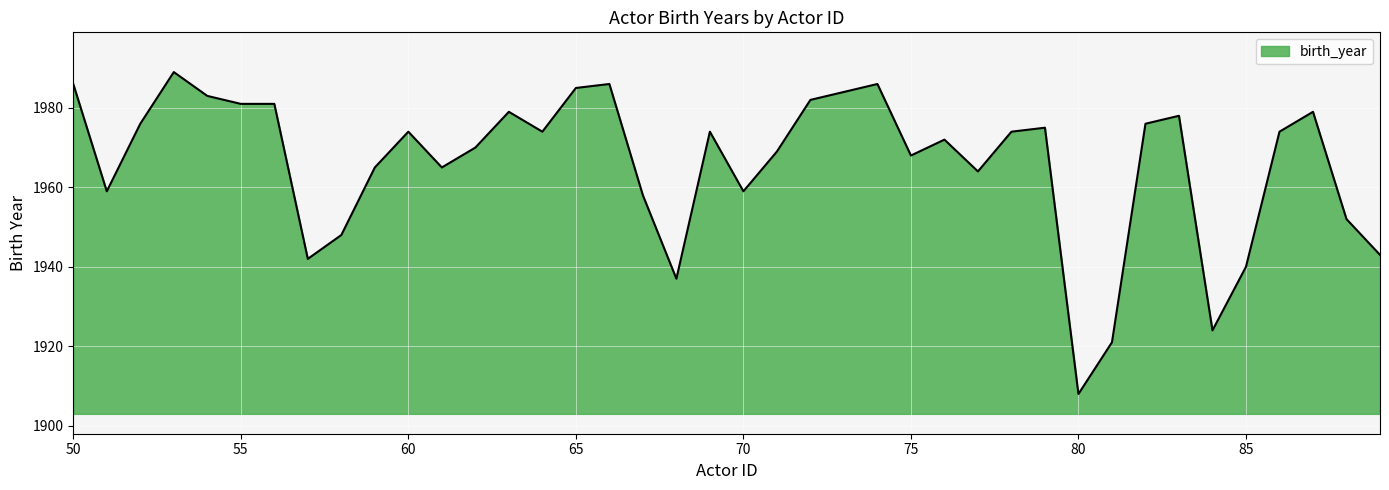

What is the smallest value displayed?

1908